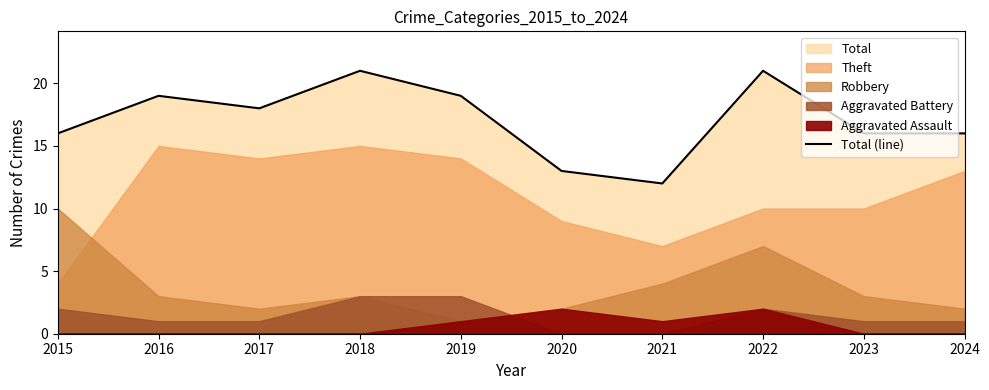

List the labels in order of value, smallest first.

2021, 2020, 2015, 2023, 2024, 2017, 2016, 2019, 2018, 2022